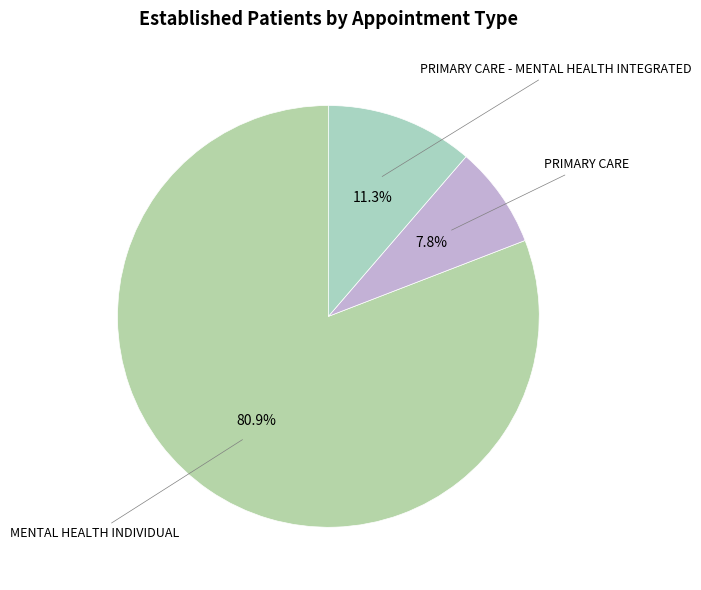

How many slices are in this pie chart?

3